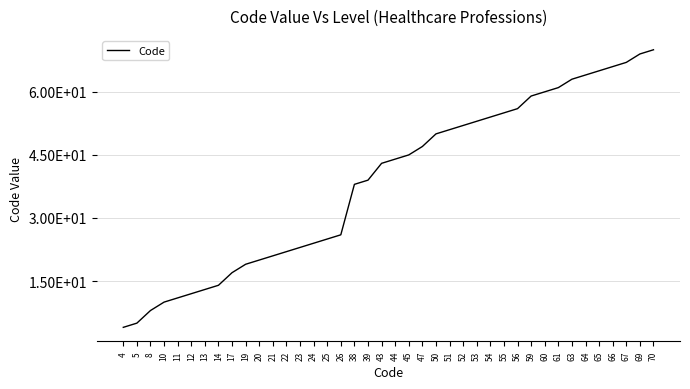

Read the value at 39, to the nearest 10.

40